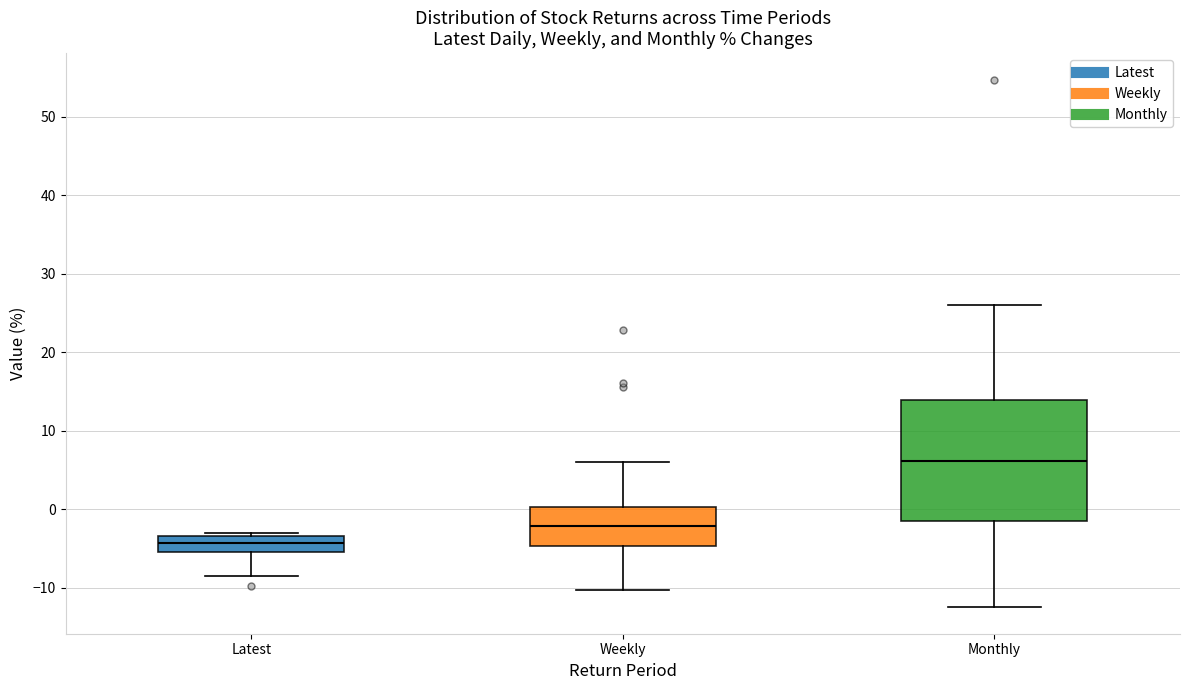

Comparing the boxes themselves (not the whiskers), which one is the tallest?

Monthly